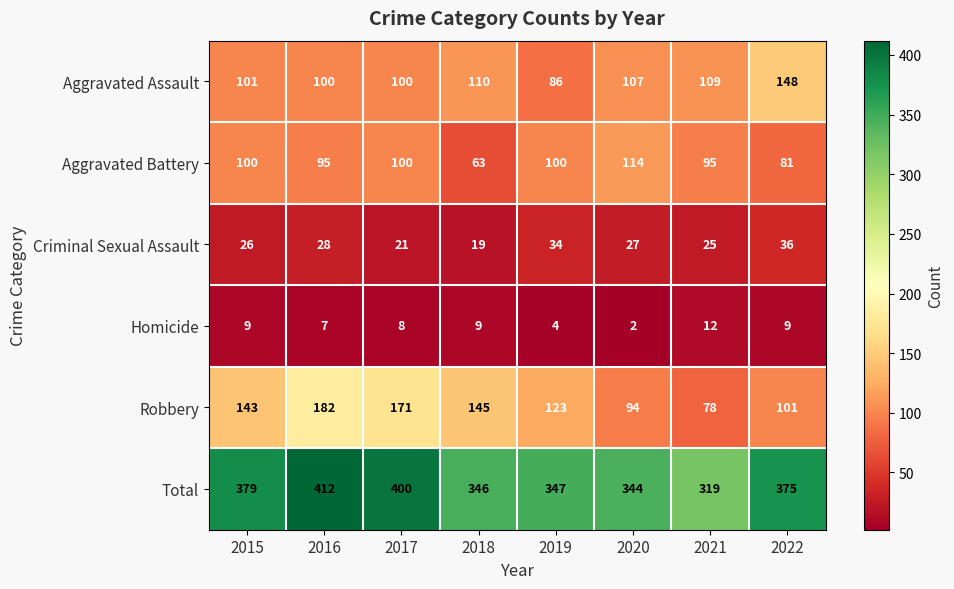

At which category is the sum across all series the highest?

2016